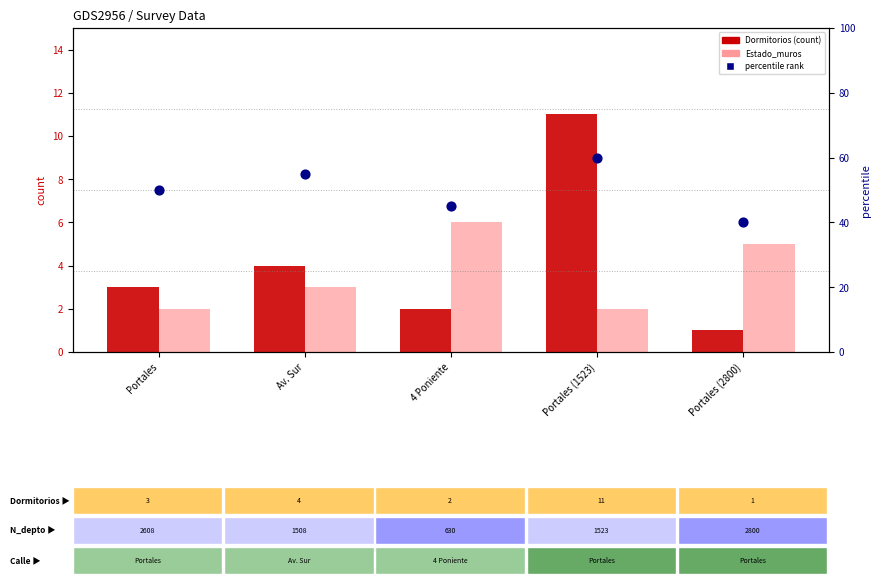

What is the total value across all series at Portales (2800)?

46